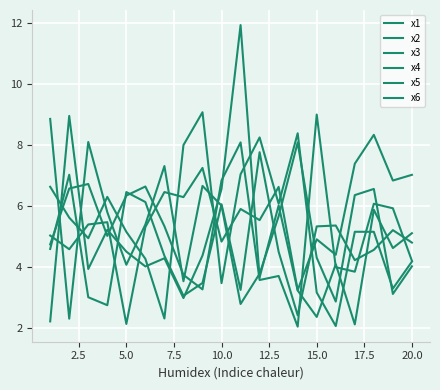

Rank the series by their maximum value, from lowest to highest.

x4, x1, x5, x2, x3, x6